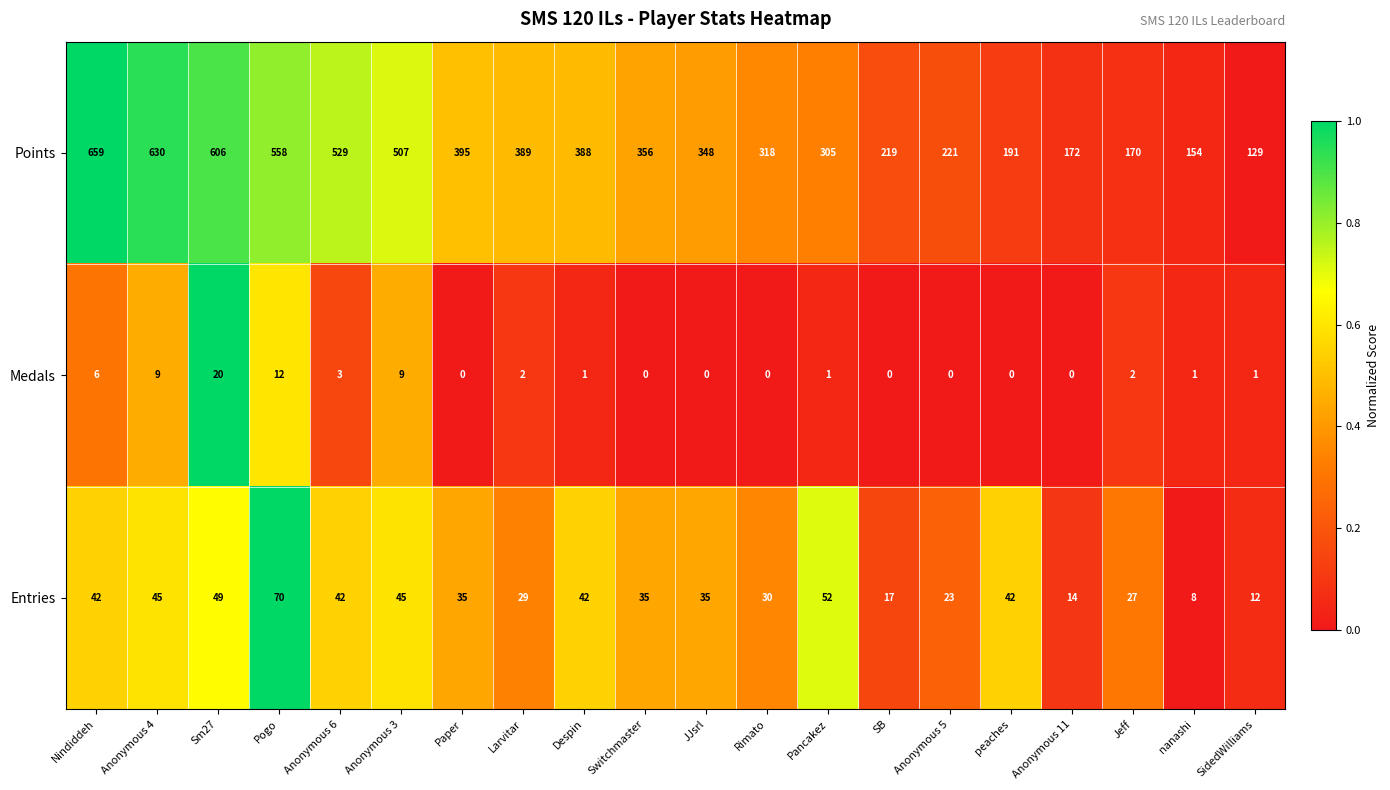

Which series has the widest spread of values?

Points